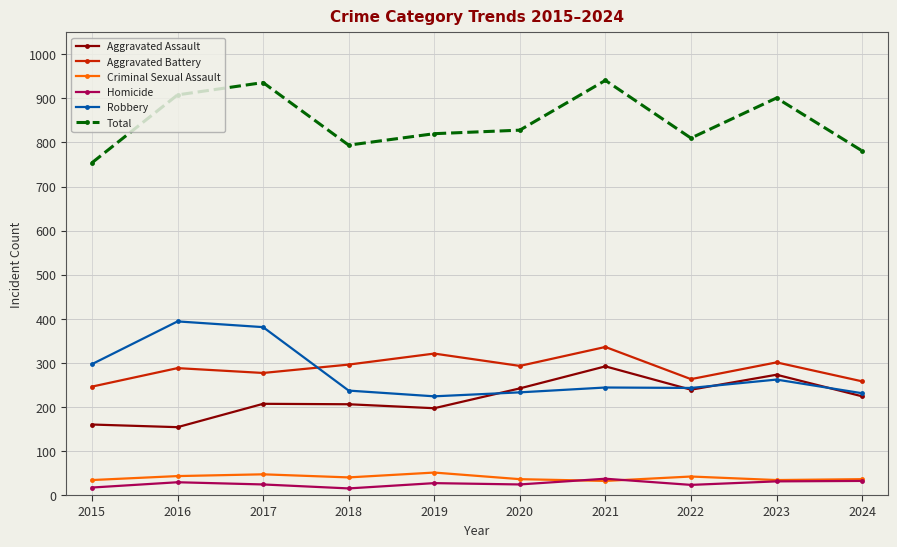

Is it true that Robbery equals 337 at 2018?

False